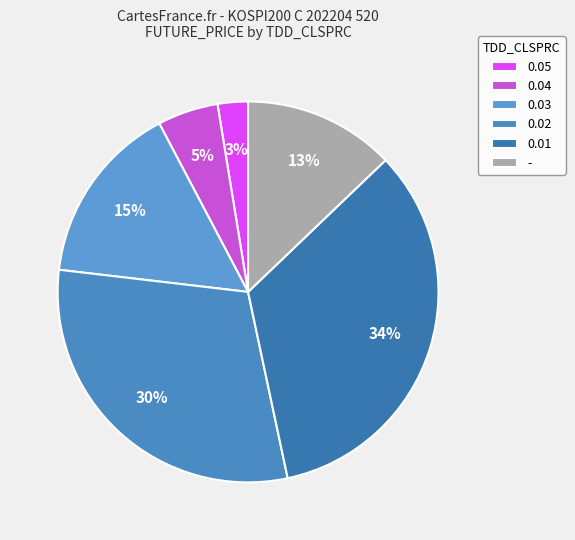

Is 0.04 the majority of the pie?

No